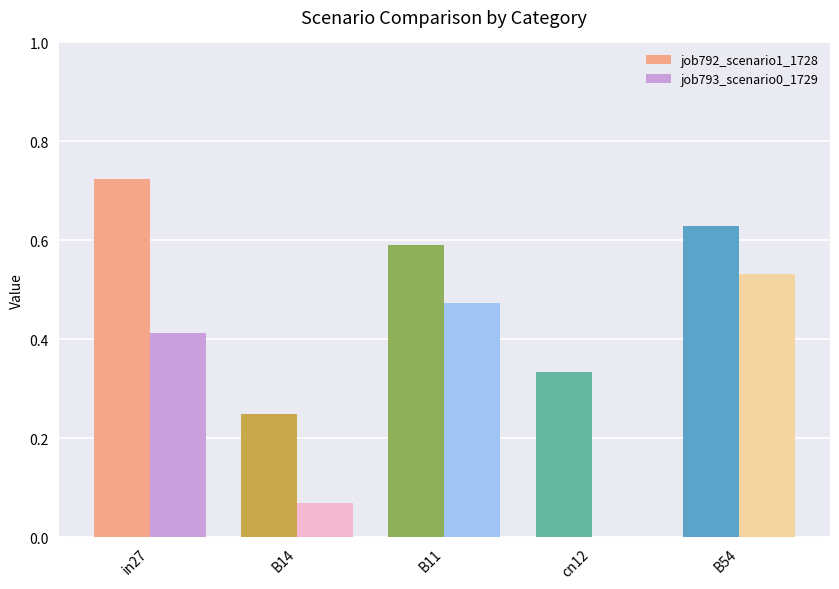

Is the value of job793_scenario0_1729 at B14 greater than the value of job792_scenario1_1728 at cn12?

No